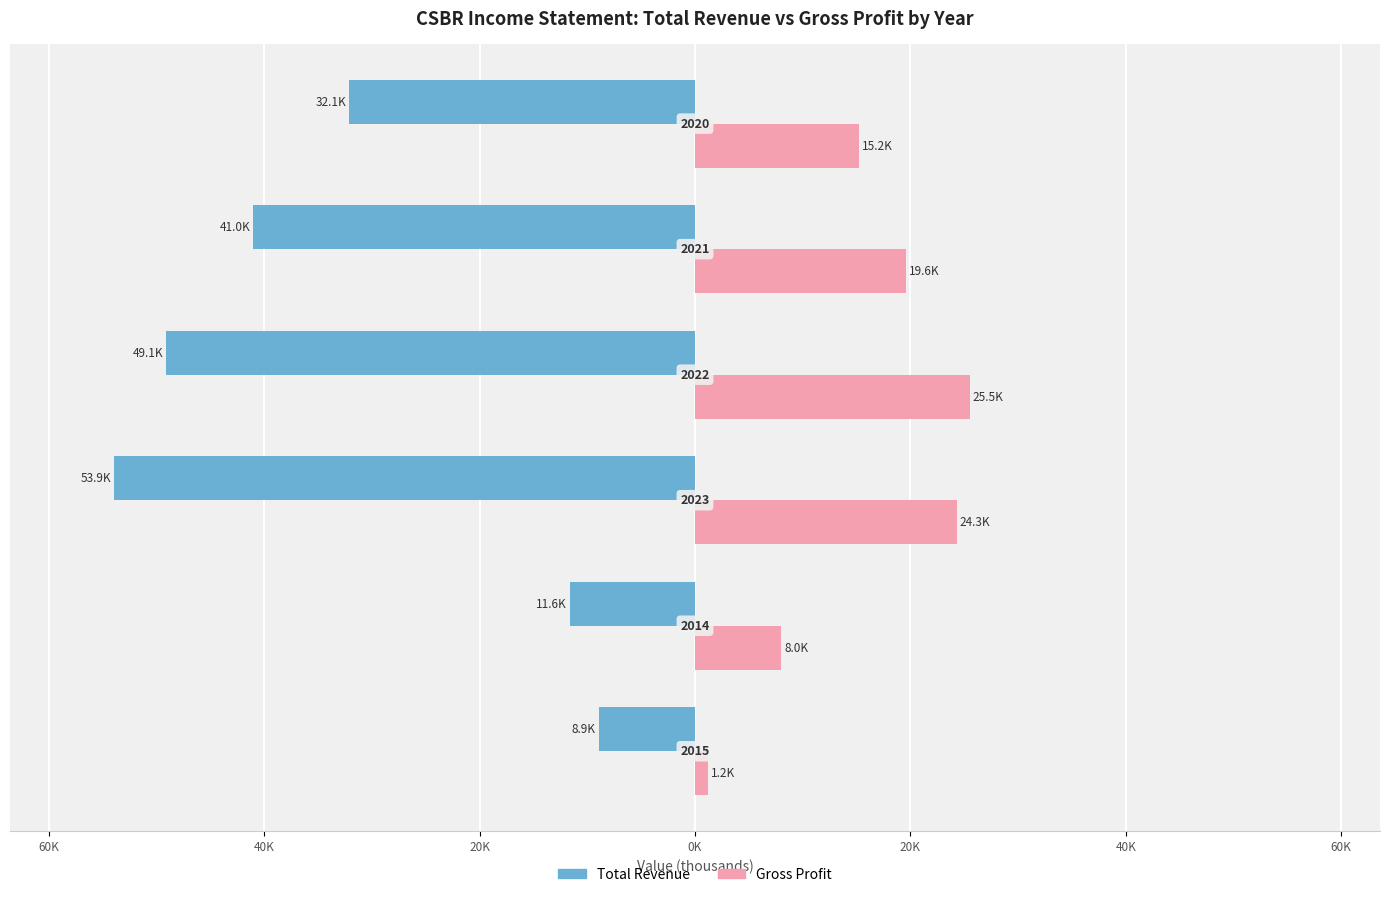

What are all the series names shown in the legend?

Total Revenue, Gross Profit